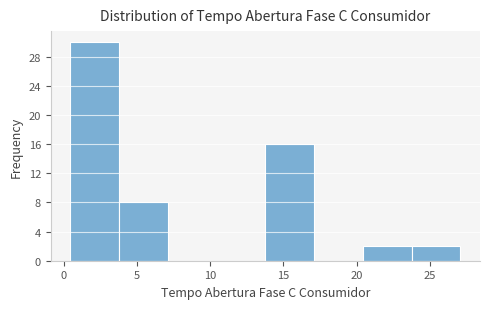

How tall is the bar that spans 14.0 to 17.0 on the x-axis? Neither the bar edges nor the heights are printed on the chart, so give them approximately, as read against the axes.

16